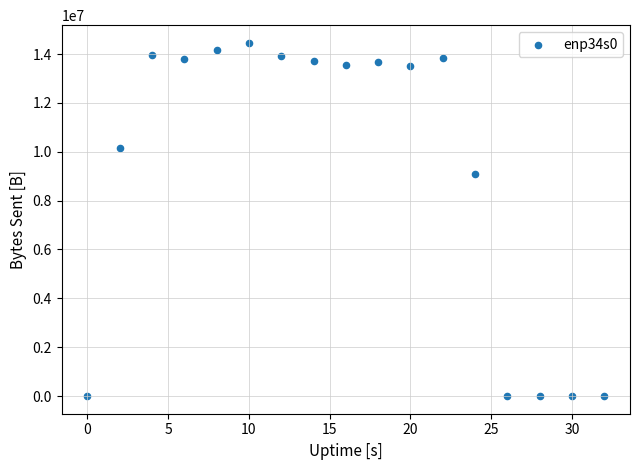

What is the range of X values (max minus min)?

32